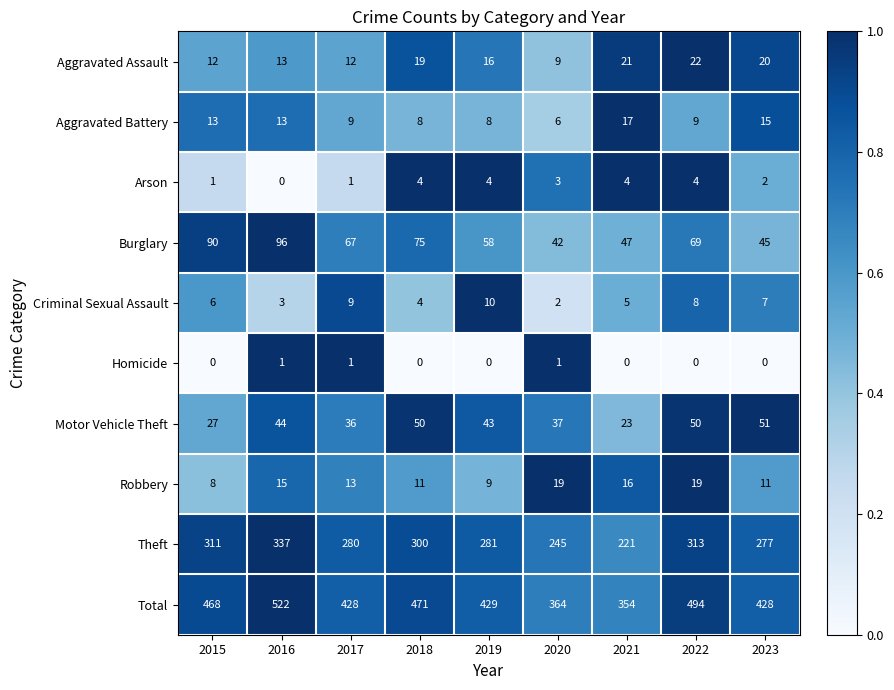

Is it true that Aggravated Assault equals 20 at 2023?

True